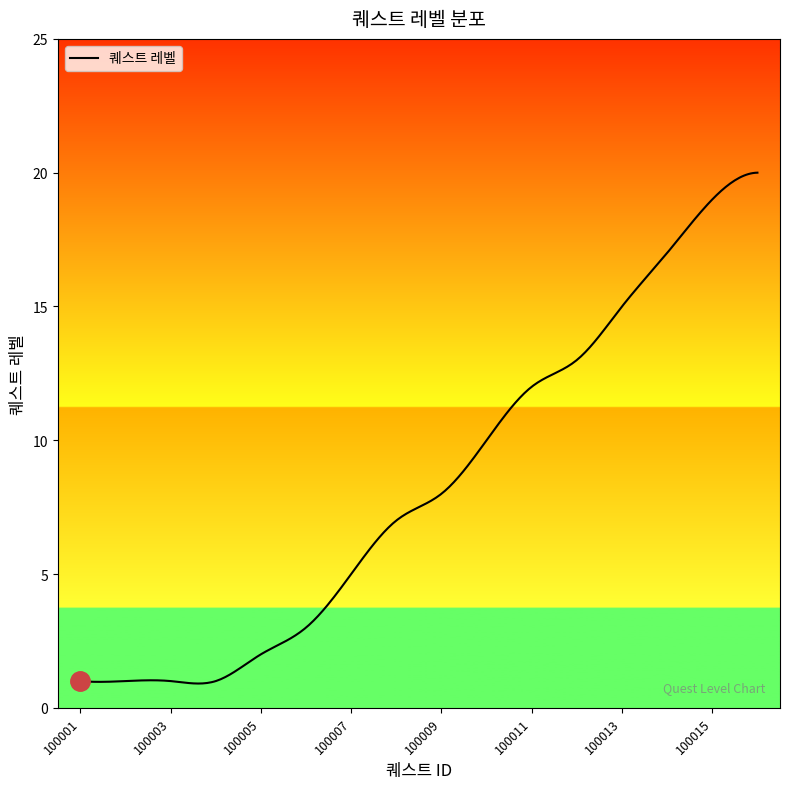

Does the chart have visible grid lines?

No